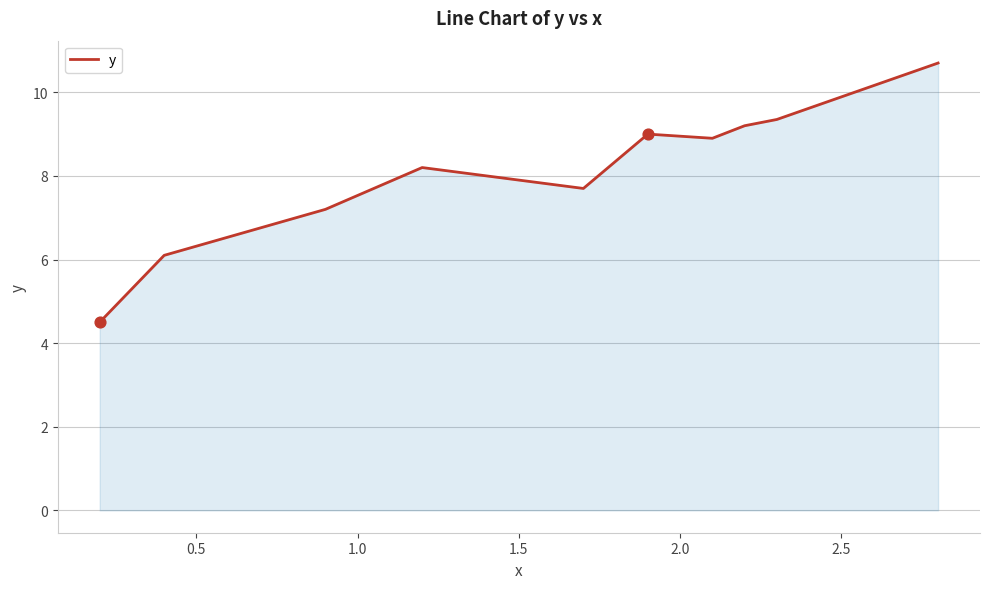

What is the maximum value shown in the chart?

10.7